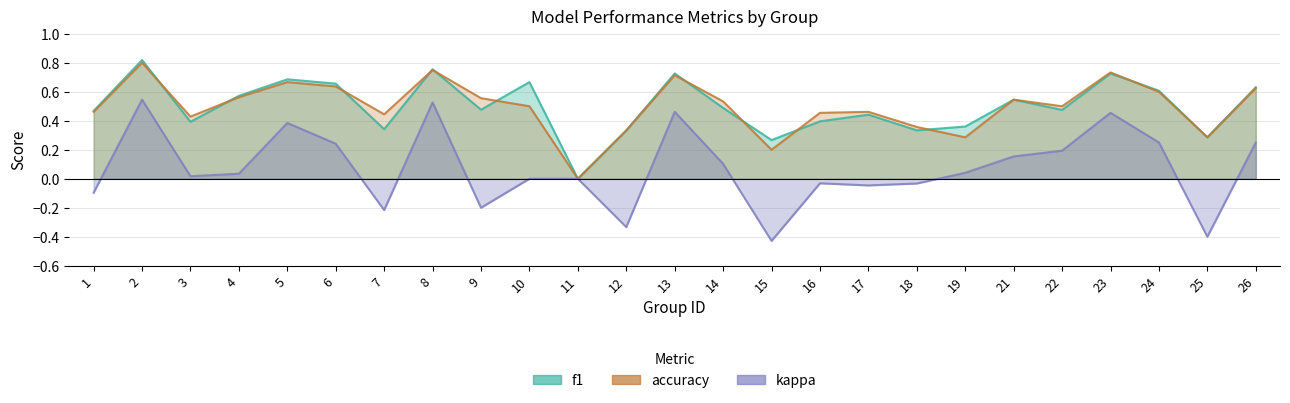

What value does the accuracy series have at 4?

0.6